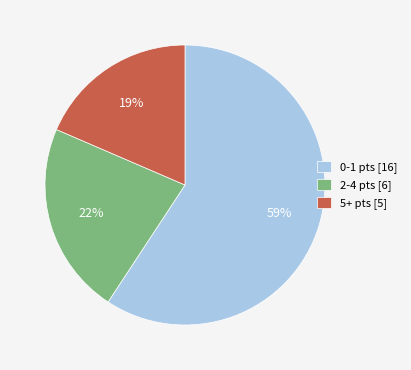

Is the sum of 5+ pts [5] and 0-1 pts [16] greater than half?

Yes